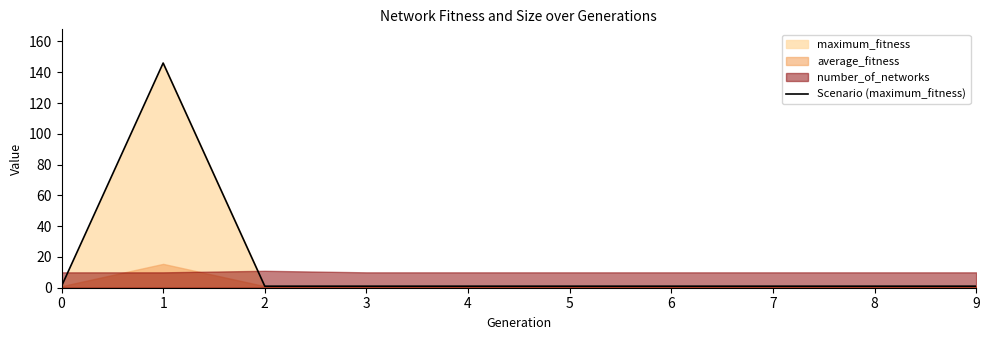

Rank the categories by value from lowest to highest.

0, 2, 3, 4, 5, 6, 7, 8, 9, 1